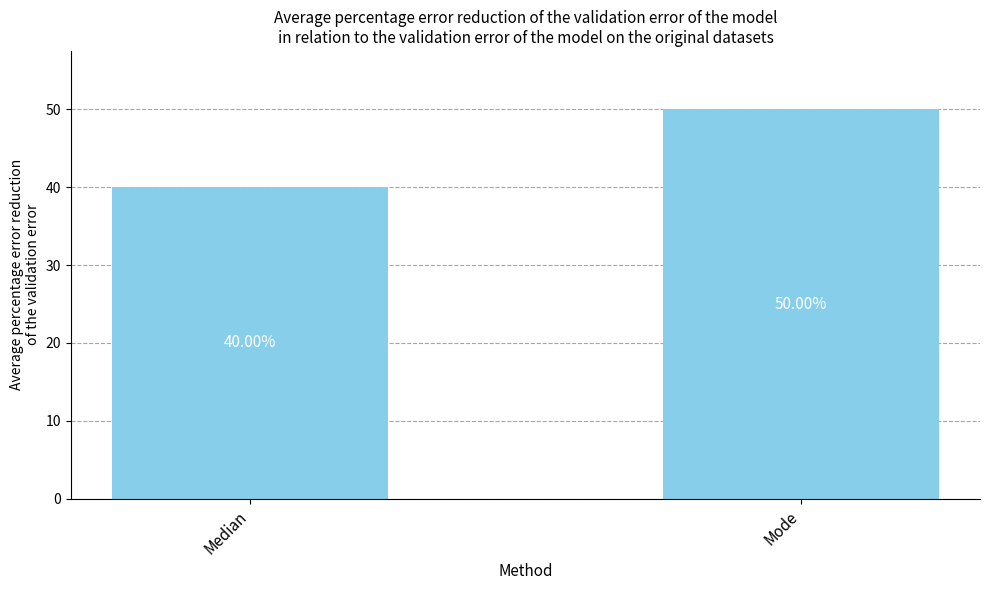

List the labels in order of value, largest first.

Mode, Median